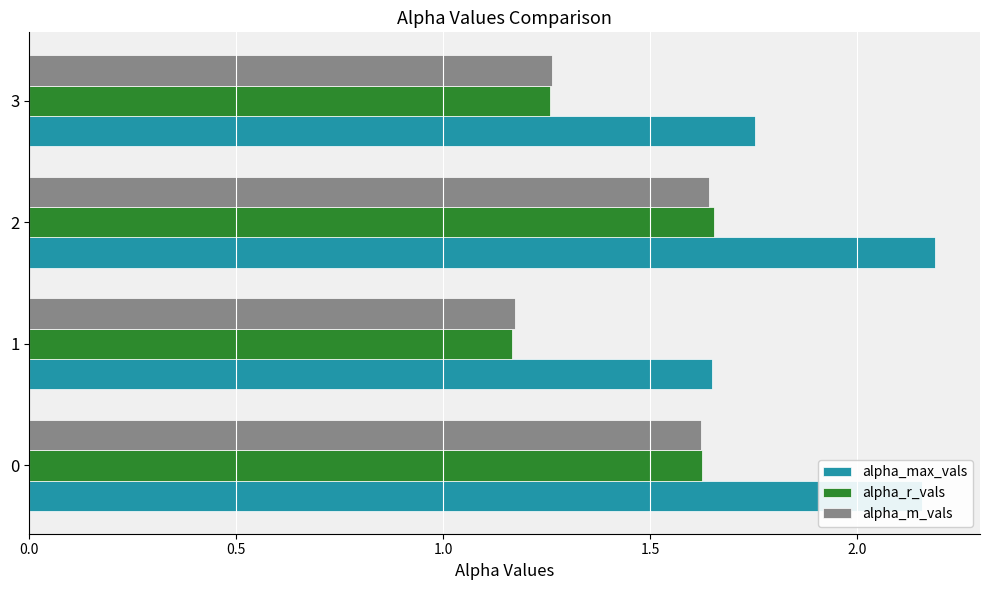

Which series has the largest total across all categories?

alpha_max_vals